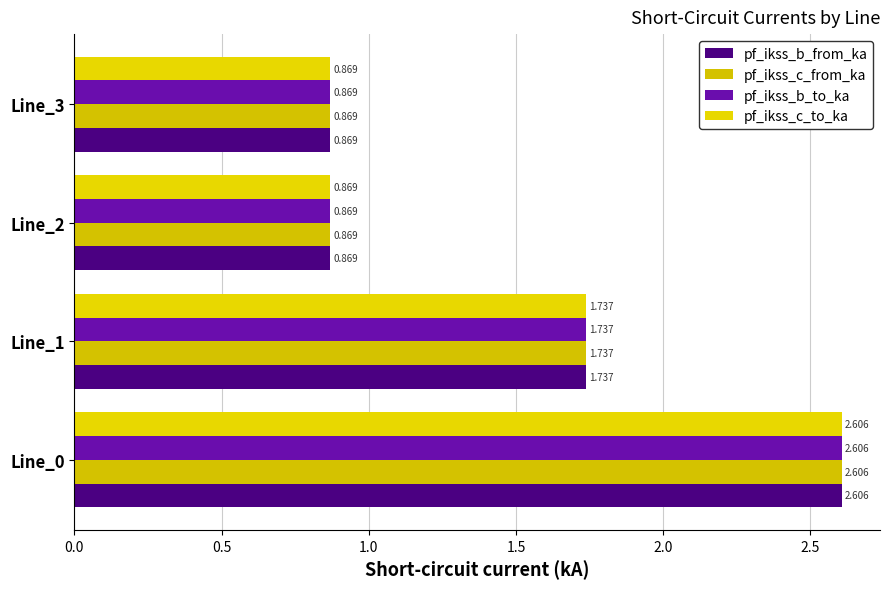

What is the difference between the maximum and minimum values in the pf_ikss_c_from_ka series?

1.7